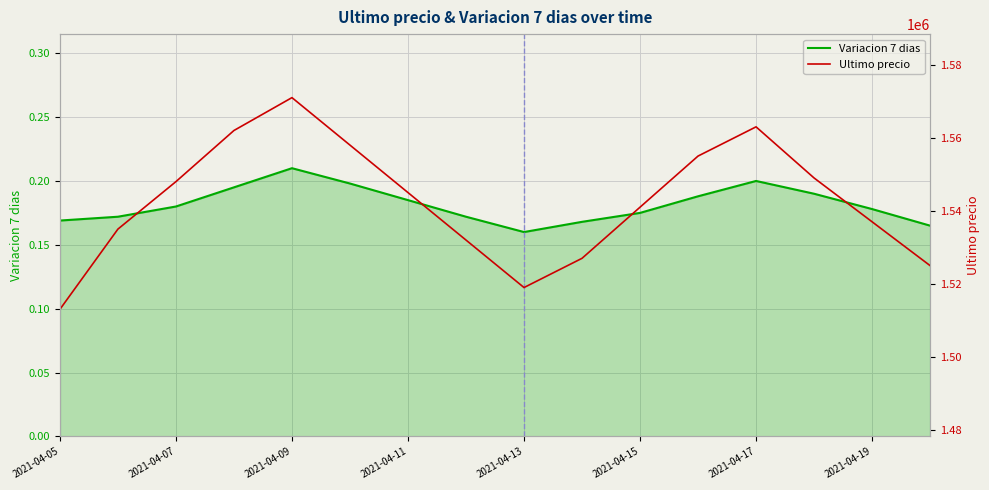

Where is the first local minimum for Variacion 7 dias?

2021-04-13